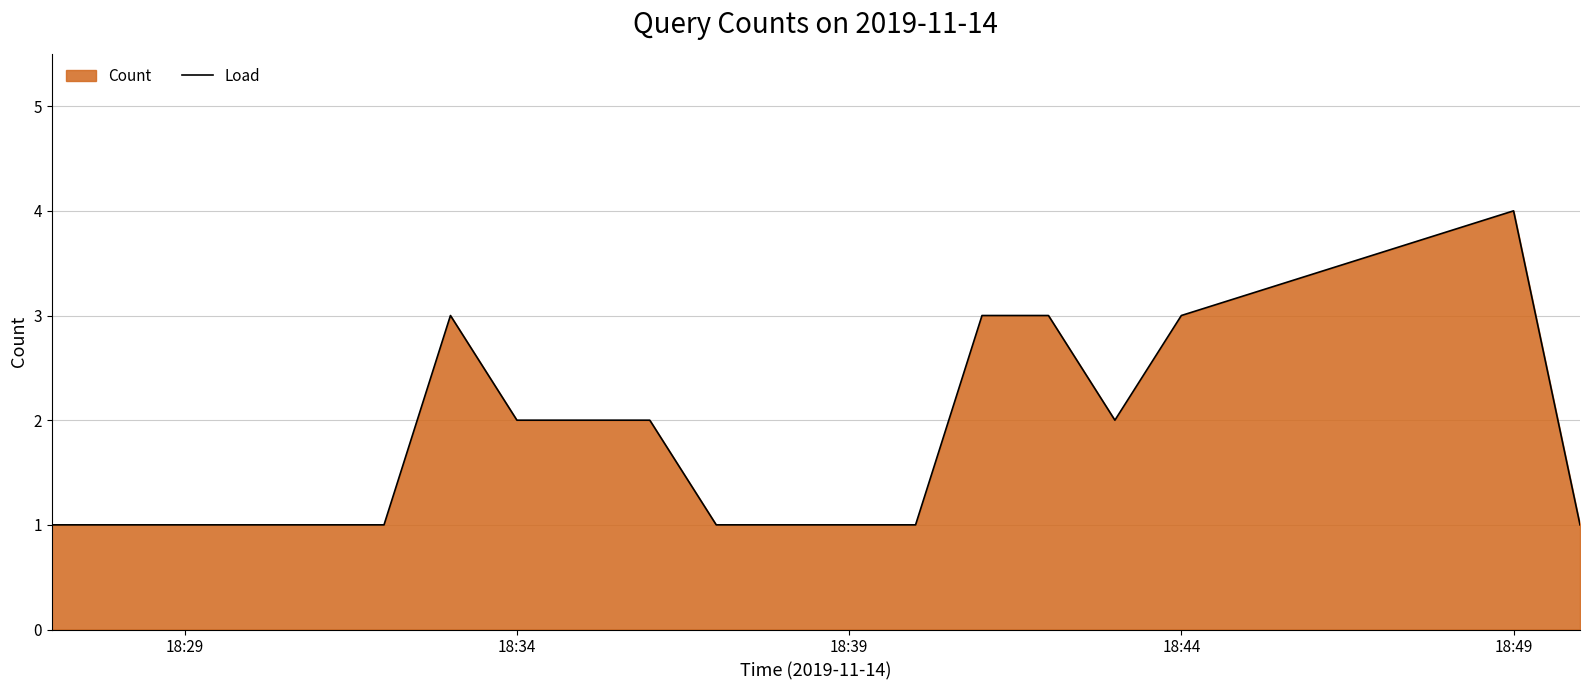

What is the greatest value displayed?

4